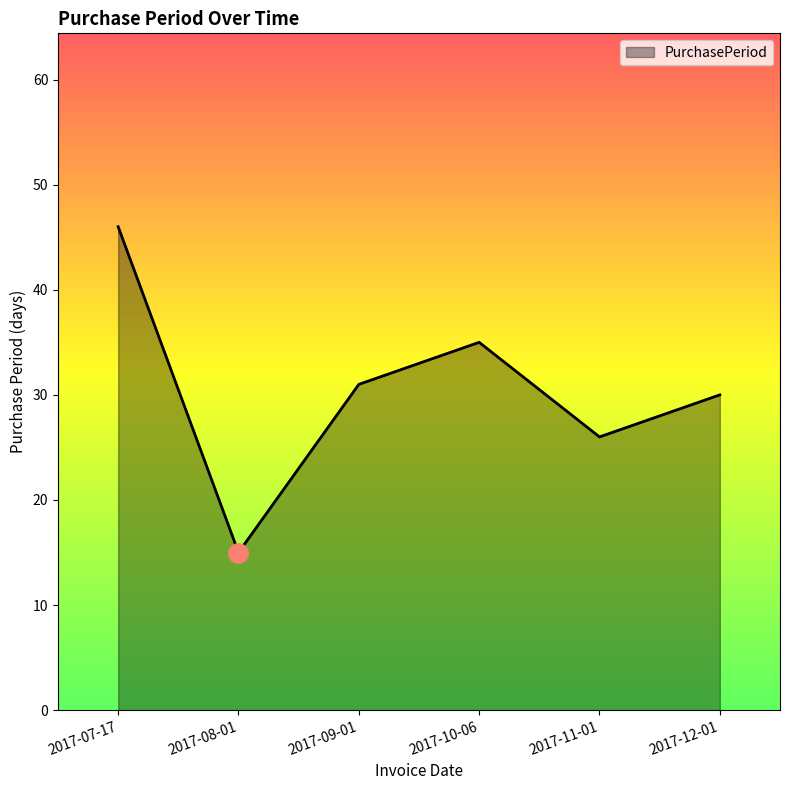

The value at 2017-11-01 is 16. True or false?

False